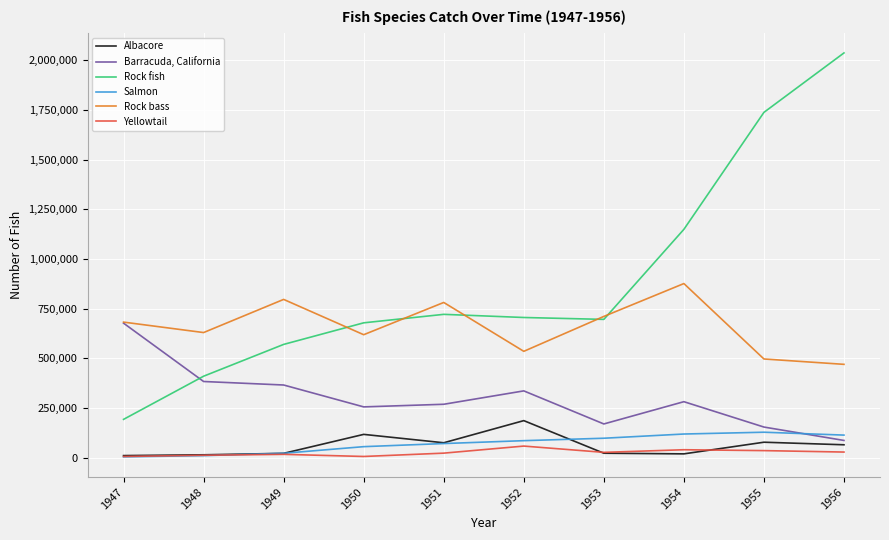

What is the difference between the highest and lowest values at 1953?

688032